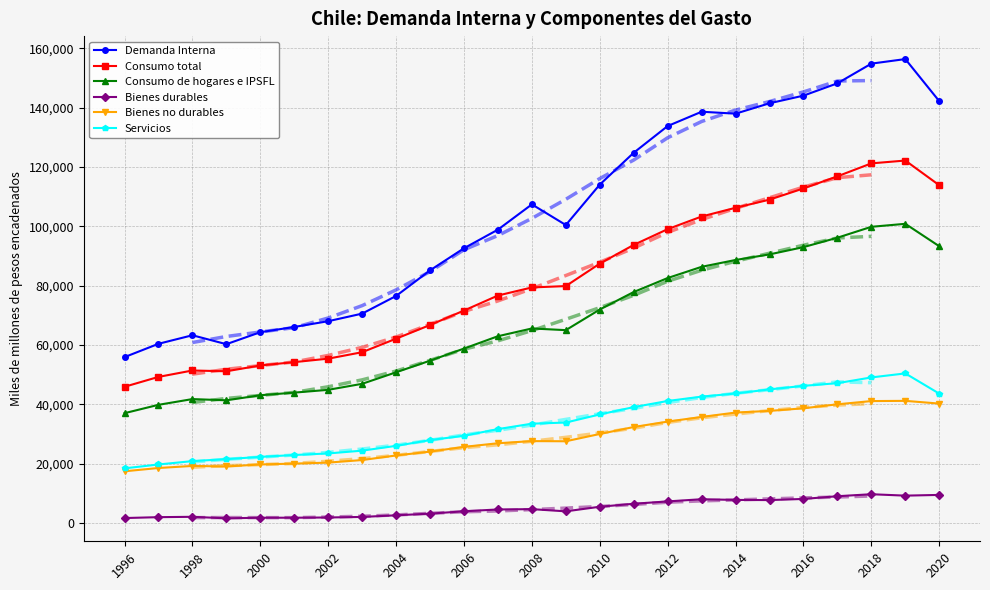

True or false: Demanda Interna has more than 0 interior local peaks.

True